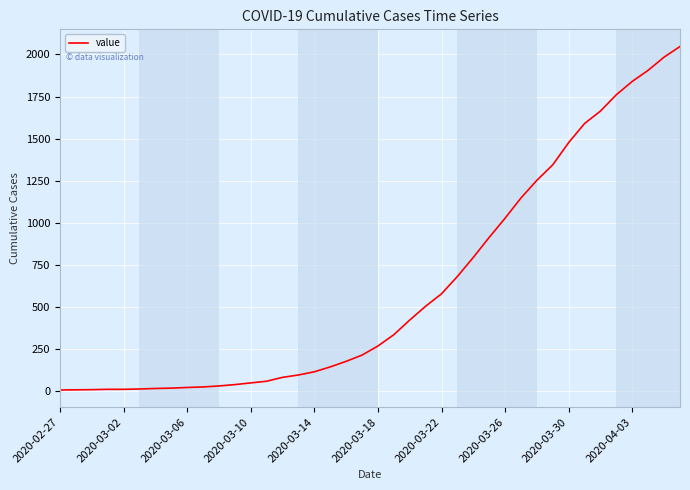

What is the greatest value displayed?

2047